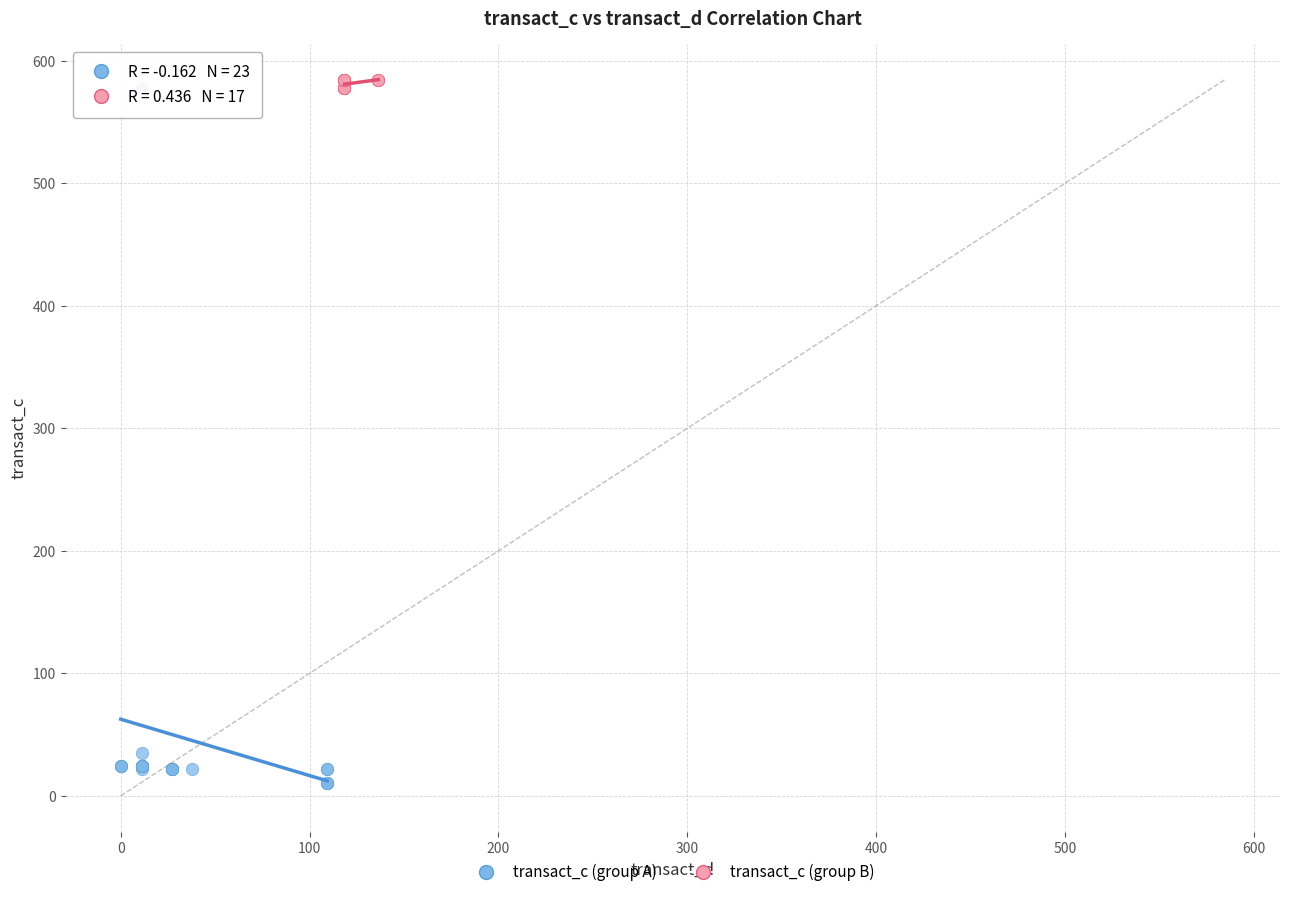

Which series reaches the maximum Y coordinate?

transact_c (group B)